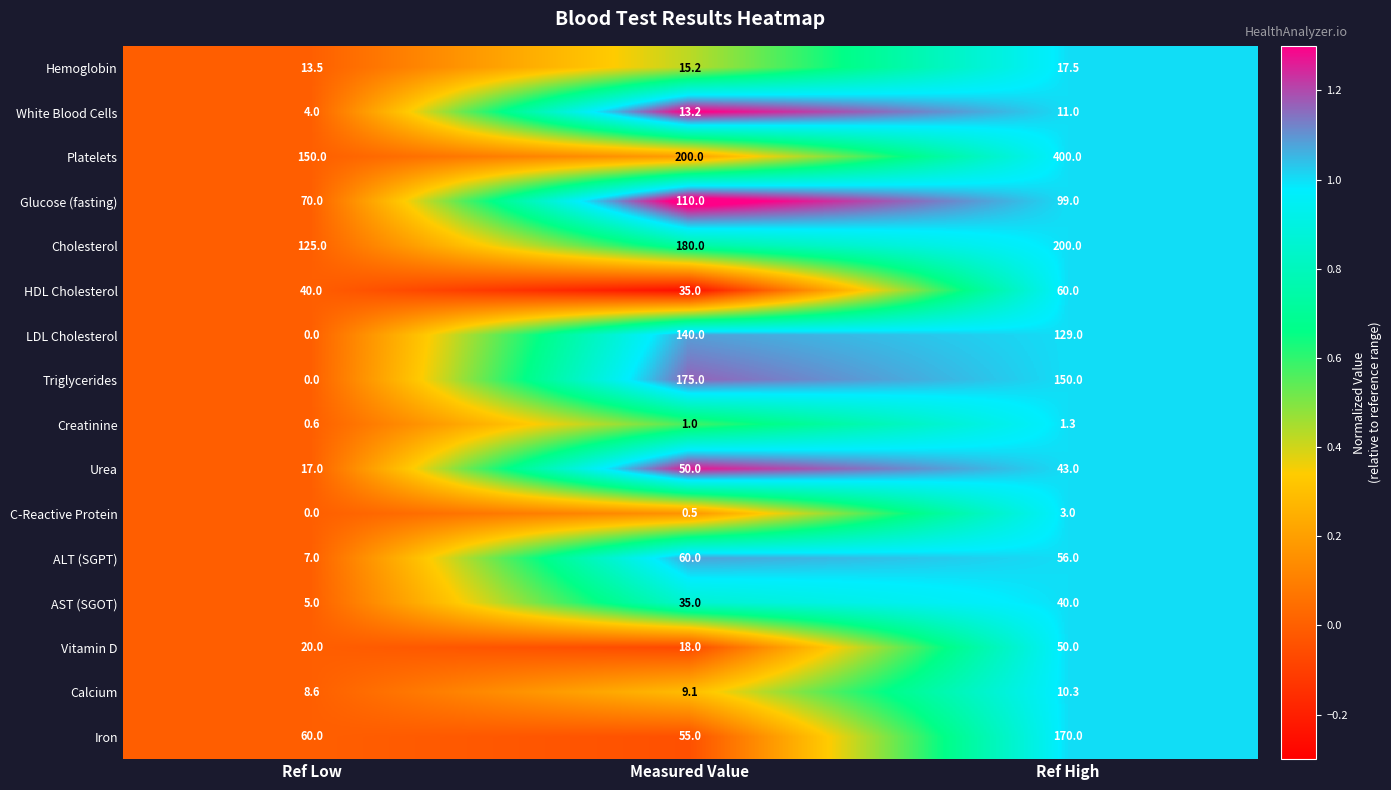

The value of Triglycerides at Measured Value is 95.5. True or false?

False